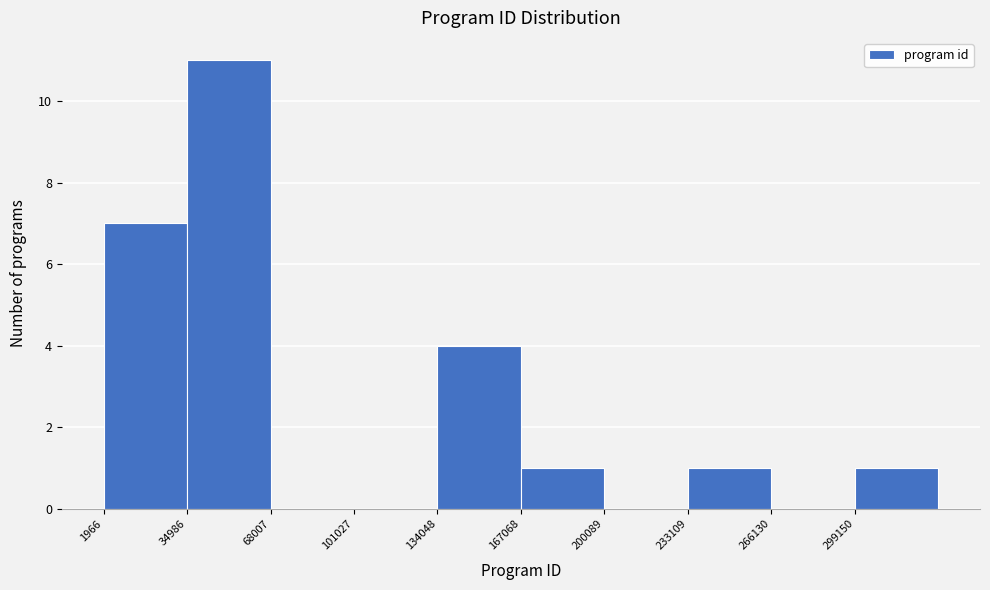

What is the height of the bar covering 35000 to 70000 on the x-axis? Neither the bar edges nor the heights are printed on the chart, so give them approximately, as read against the axes.

11